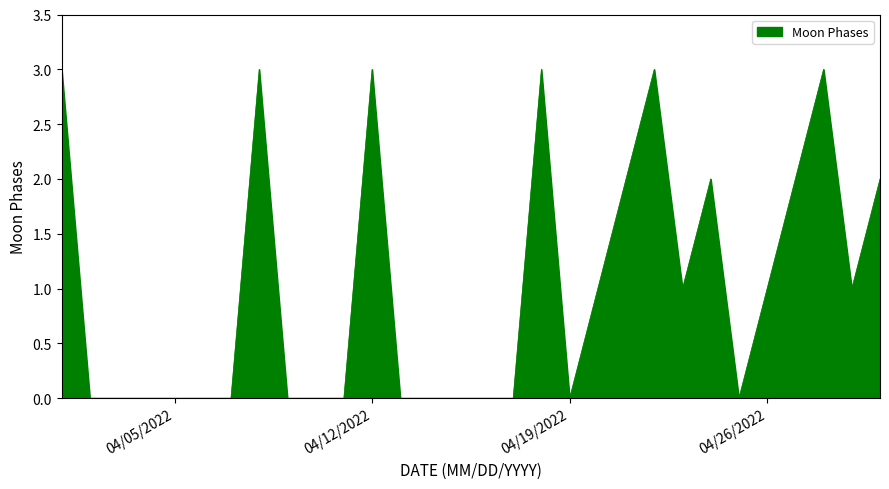

What is the maximum value shown in the chart?

3